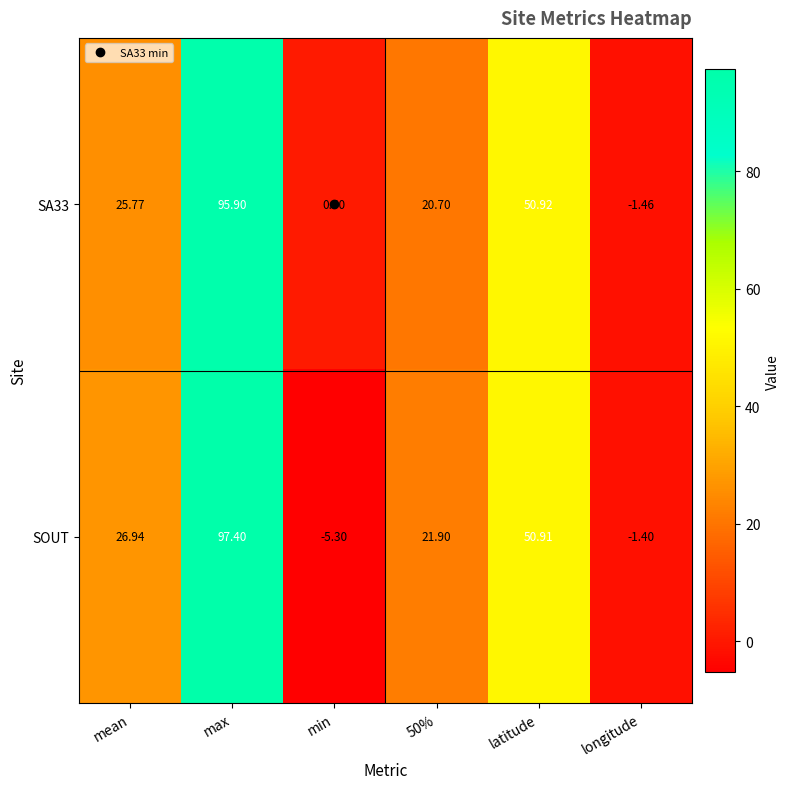

Which series has the widest spread of values?

SOUT